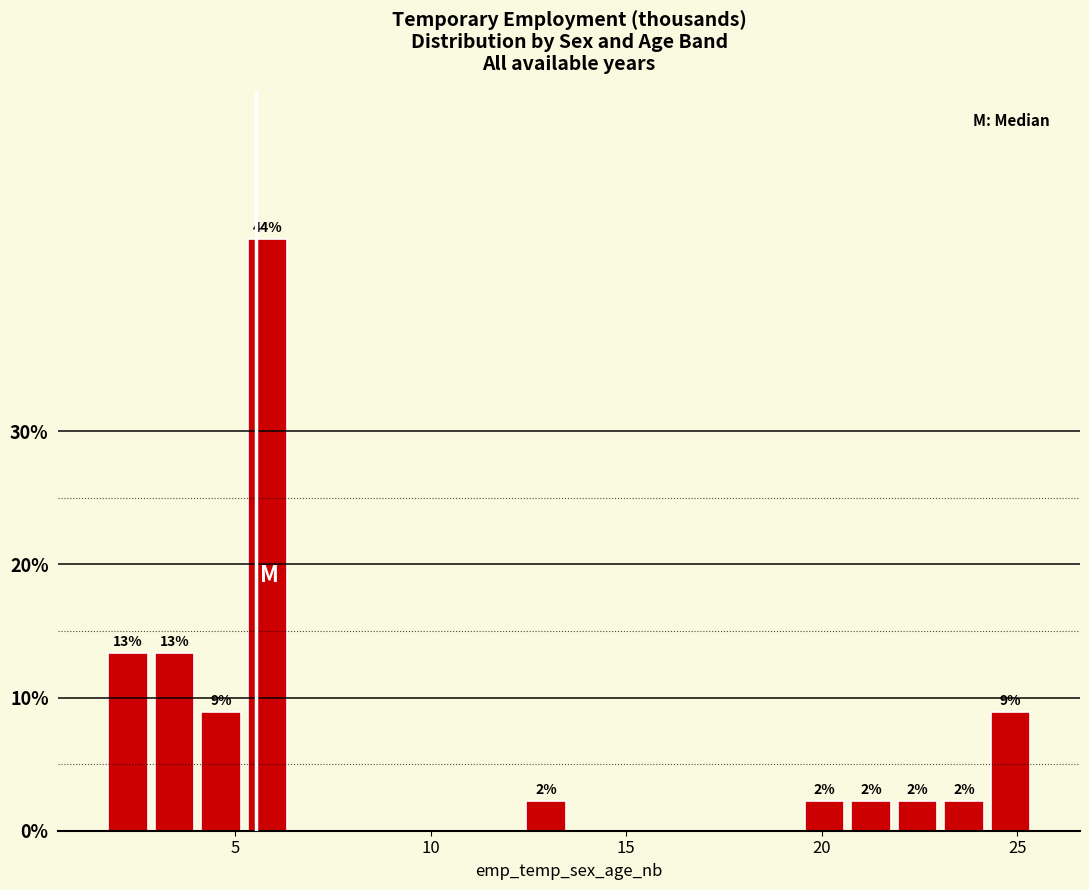

Around what value on the x-axis is the tallest bar? Give the approximate position of its centre, as read against the axis.

6.0